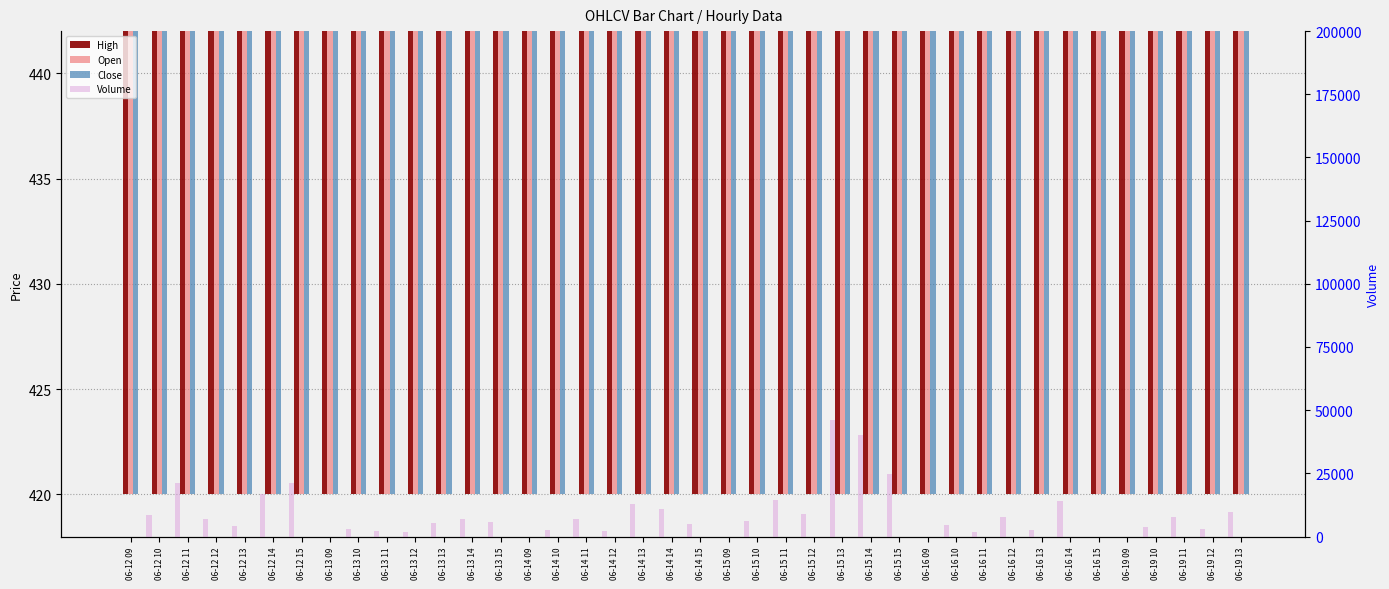

What is the difference between the second highest and second lowest values in the Open series?

11.0